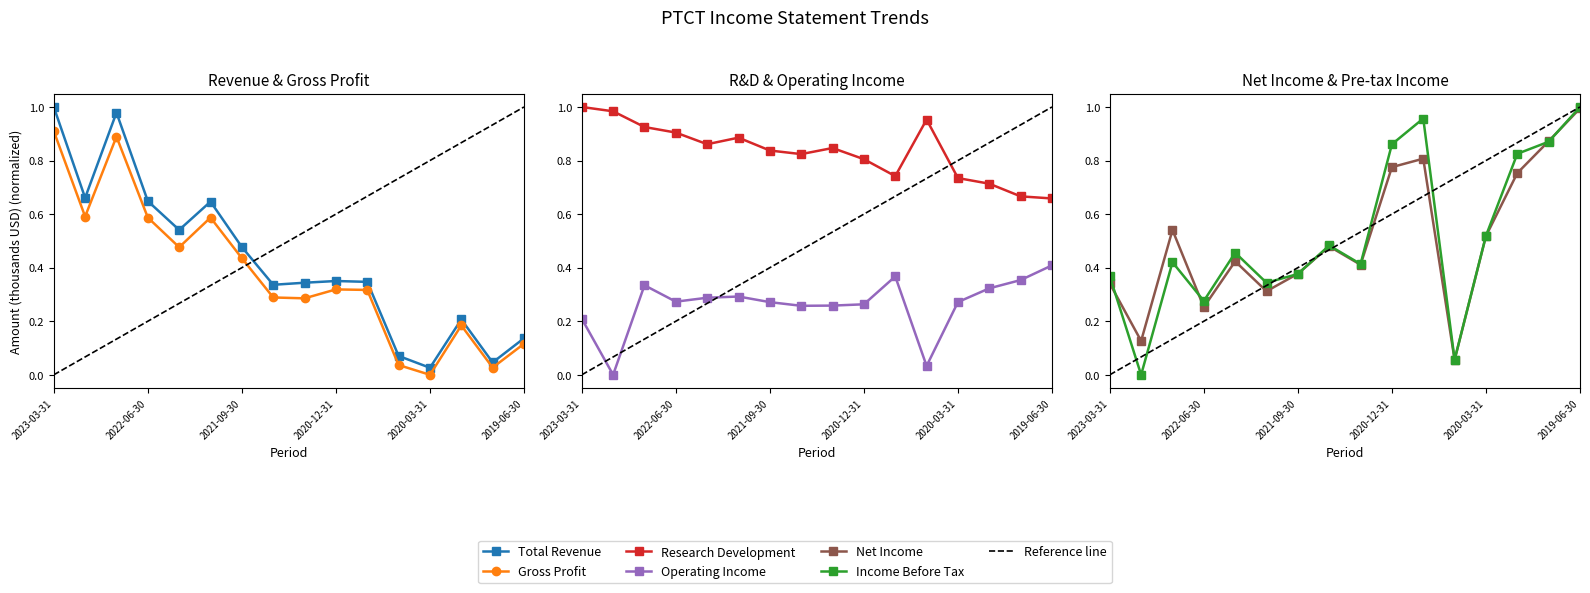

At which category does the chart reach its minimum across all series?

2020-03-31